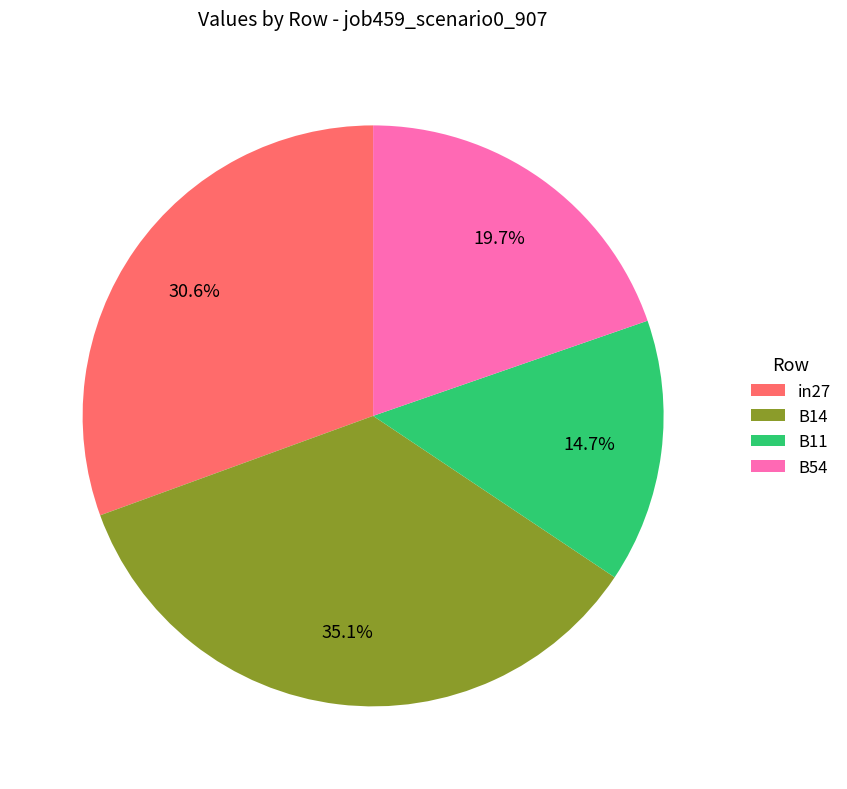

Is it true that B11 is 5% of the pie?

False